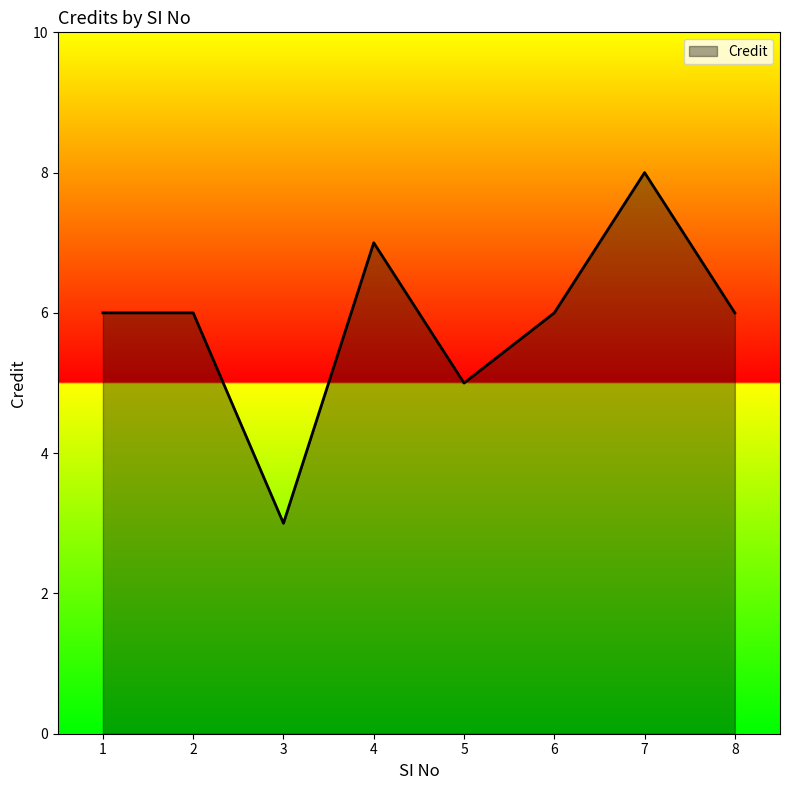

Reading right to left, transcribe all the data shown in this chart.

8=6	7=8	6=6	5=5	4=7	3=3	2=6	1=6